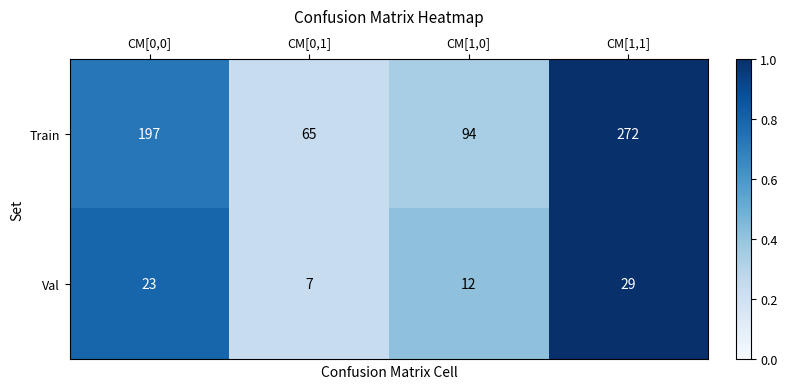

Which category has the lowest value in the Train series?

CM[0,1]